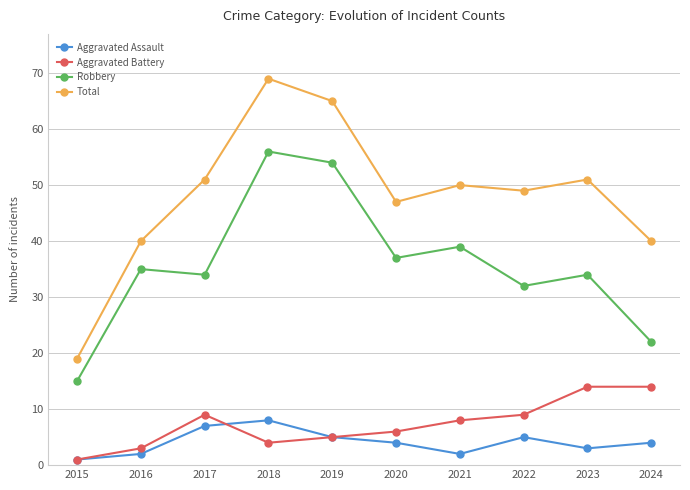

What is the value of the Total point at the 7th from the left?

50